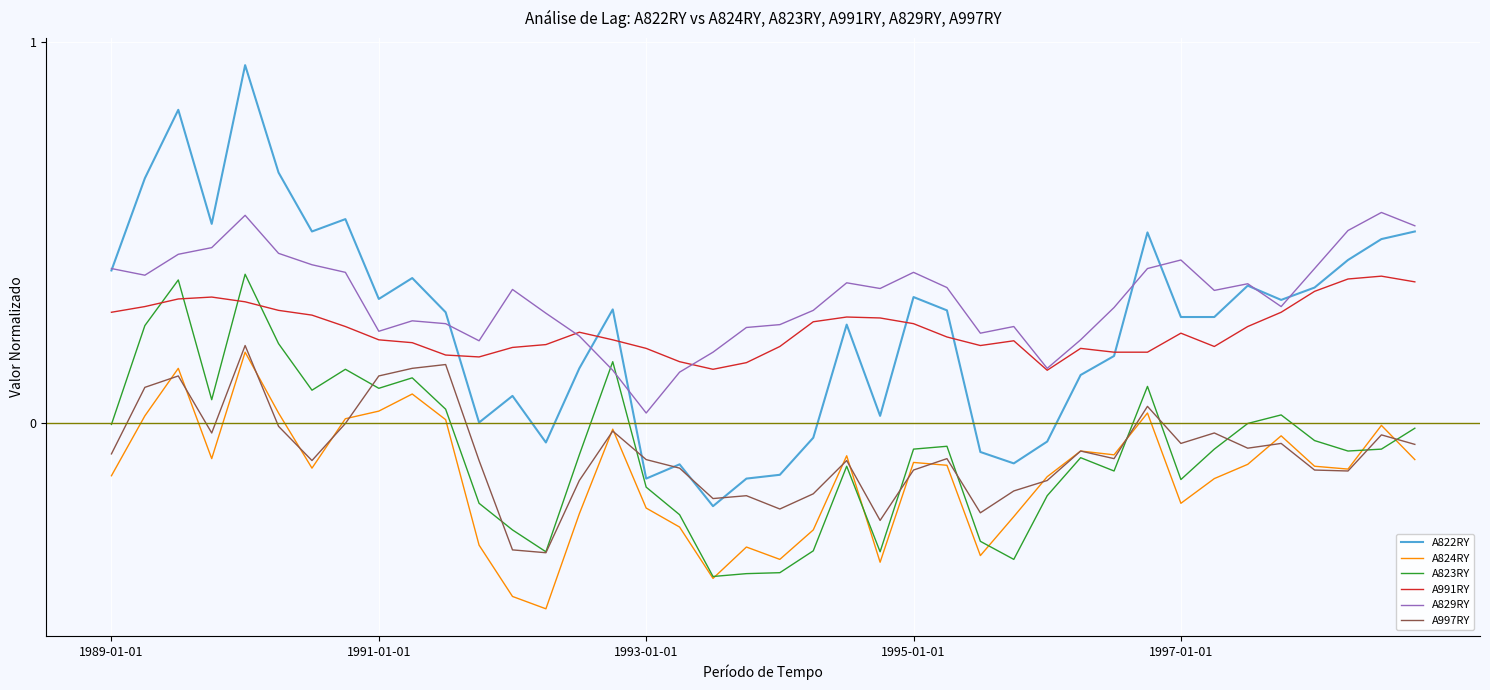

What is the sum of all A822RY values?

10.1